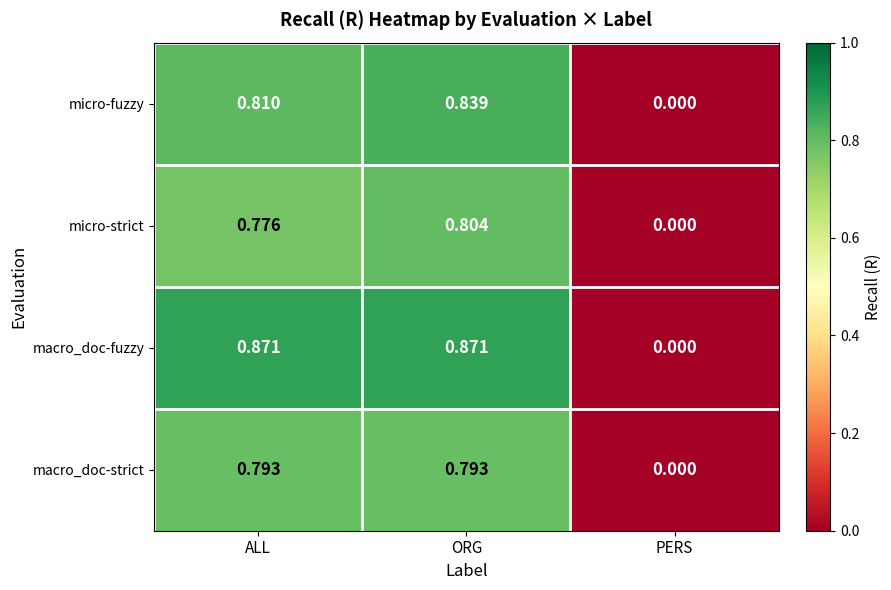

Which series has the widest spread of values?

macro_doc-fuzzy